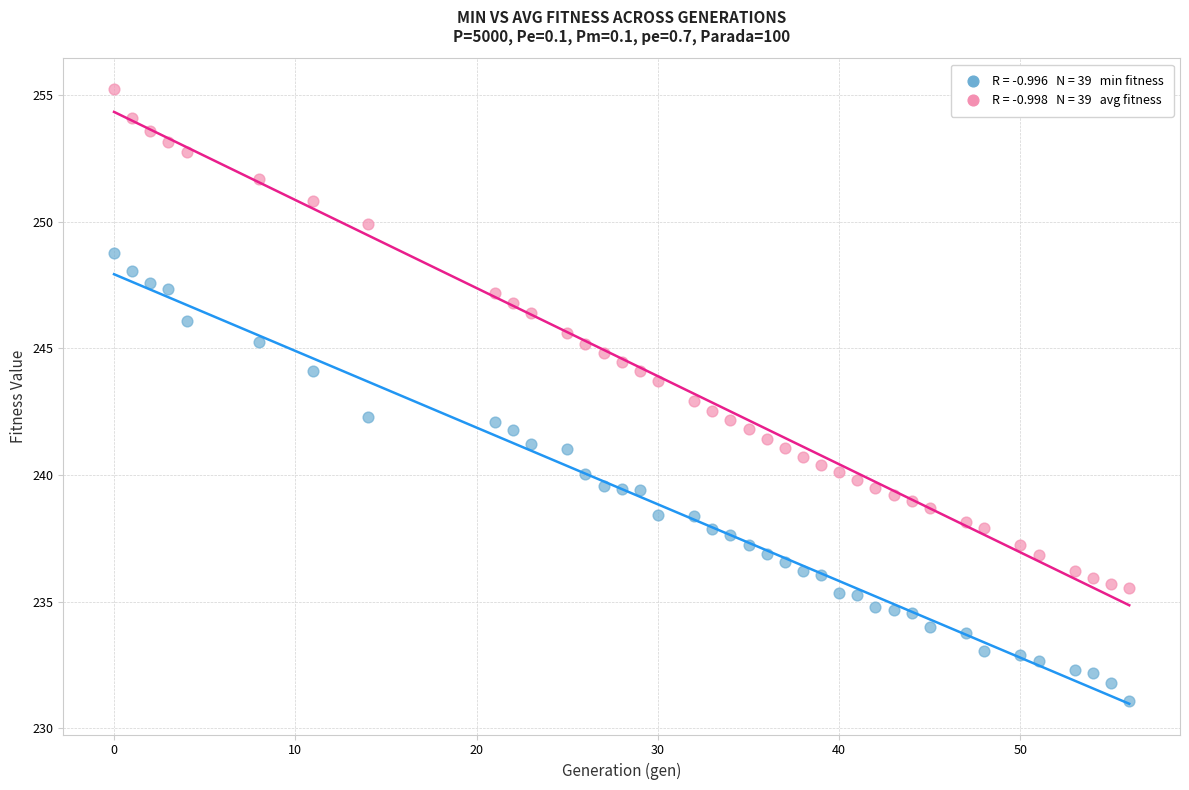

Across all data points, what is the range of Y values (max minus min)?

24.2